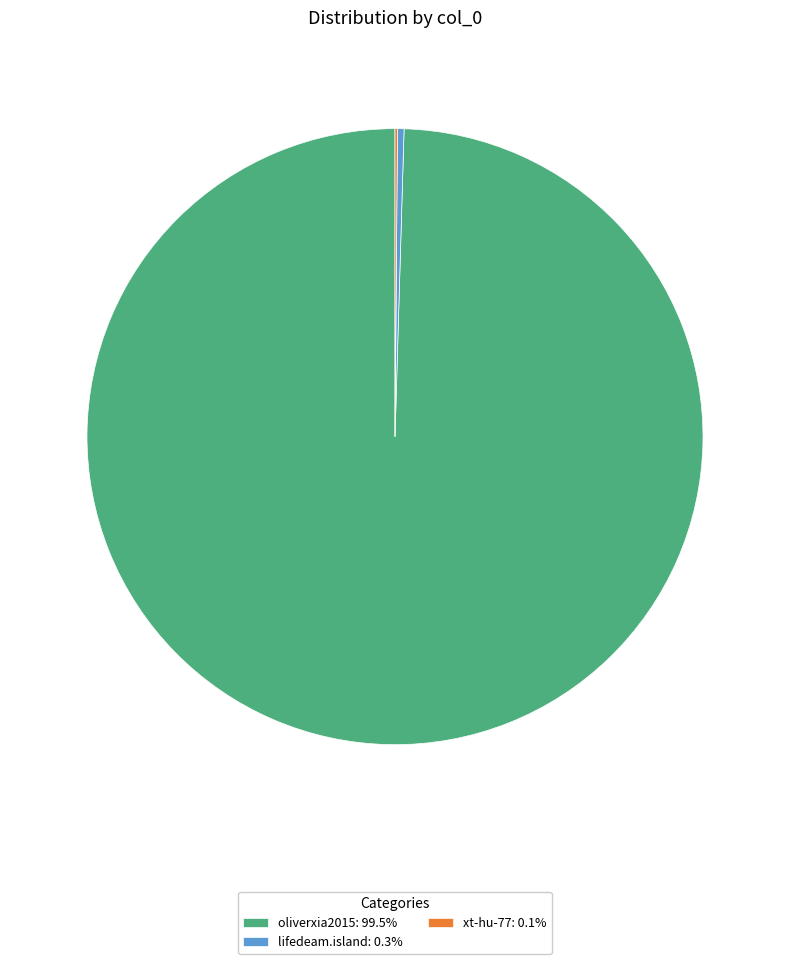

Is lifedeam.island: 0.3% the majority of the pie?

No